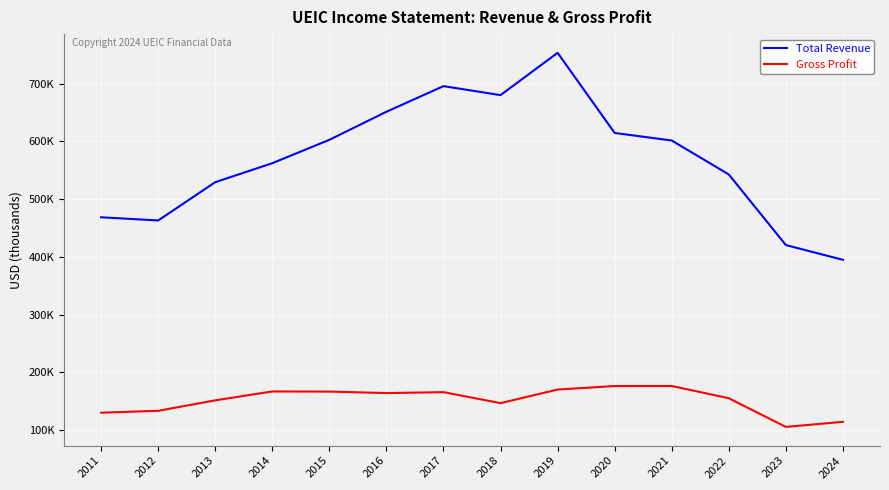

At how many categories does at least one series exceed 299643?

14